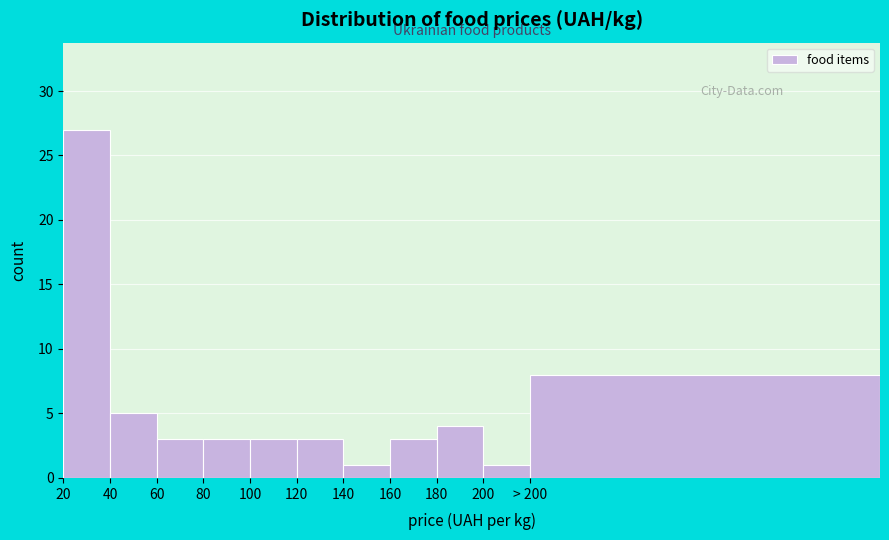

Reading left to right, transcribe all the data shown in this chart.

27	5	3	3	3	3	1	3	4	1	8